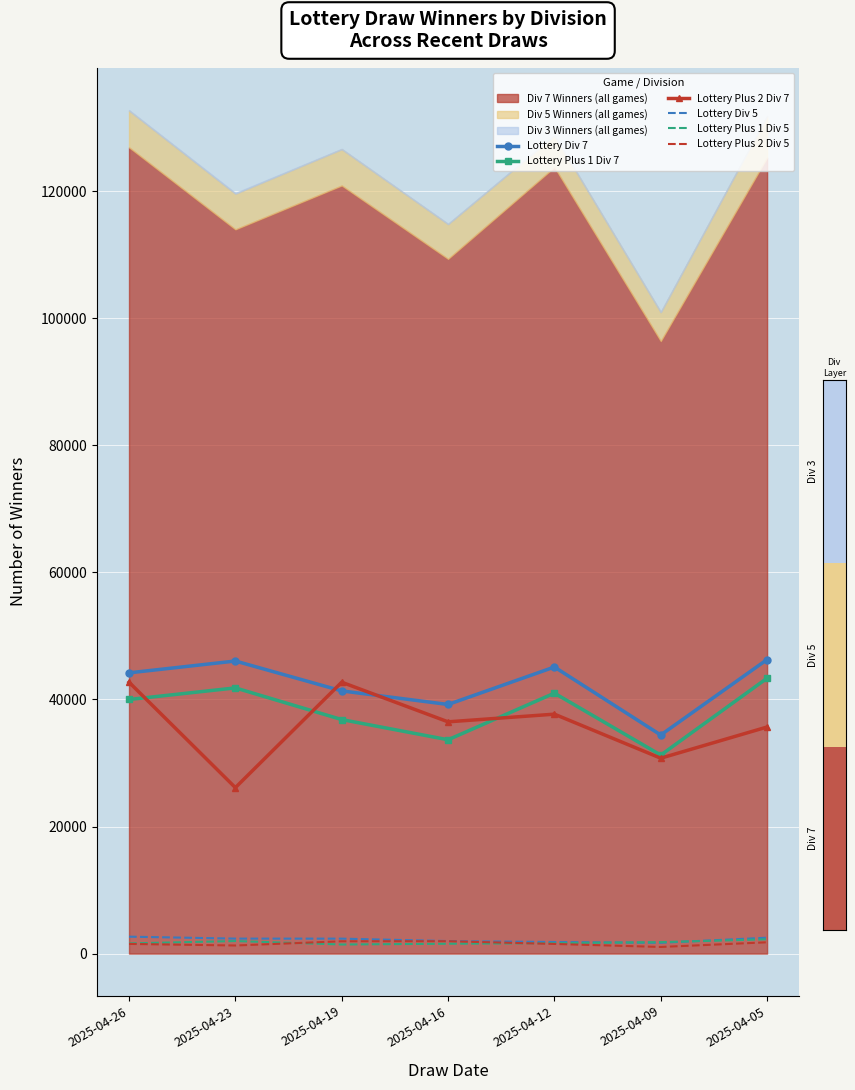

At which category is the sum across all series the highest?

2025-04-26